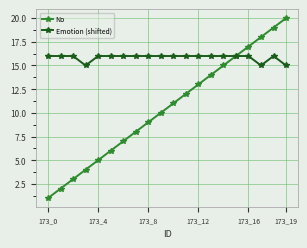

Which series has the largest range (max minus min)?

No